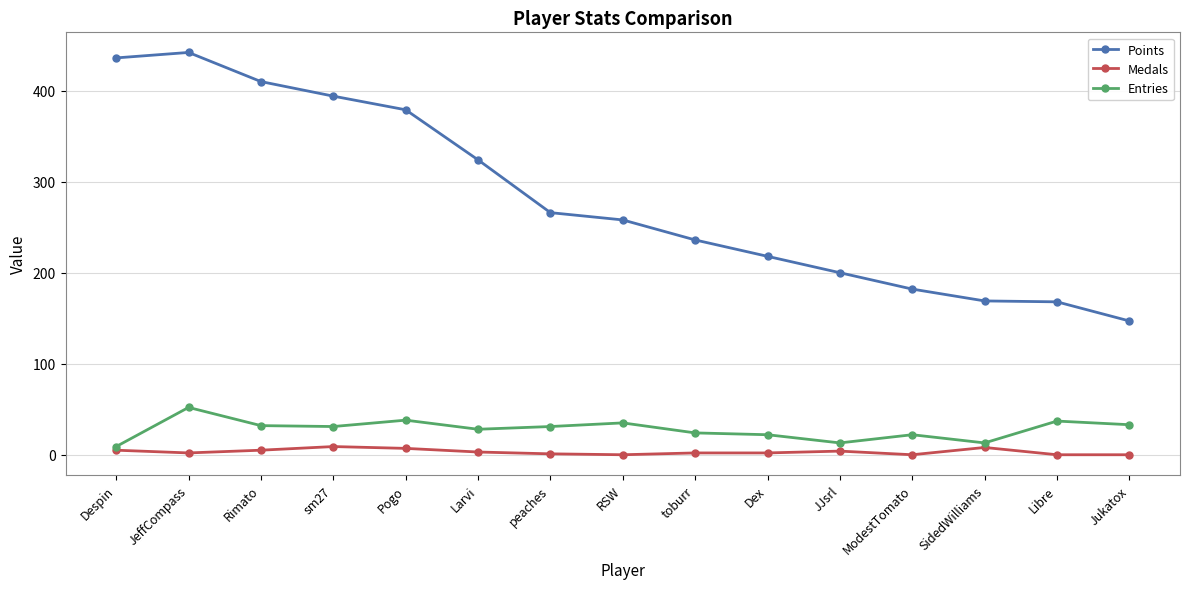

True or false: Points and Medals intersect in this chart.

False